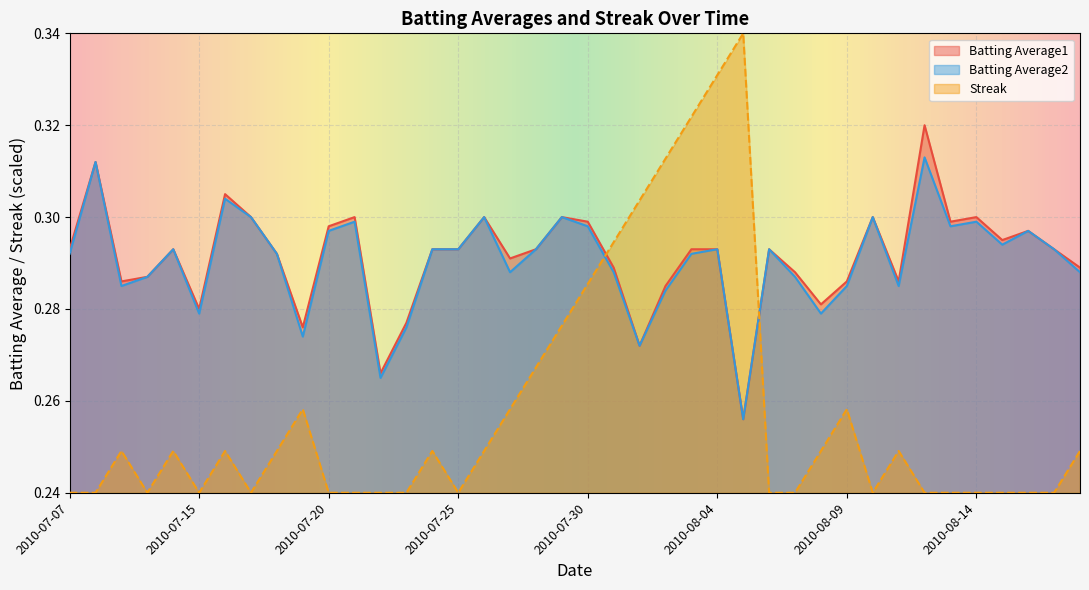

What is the approximate value of Streak at 2010-07-28?

0.3